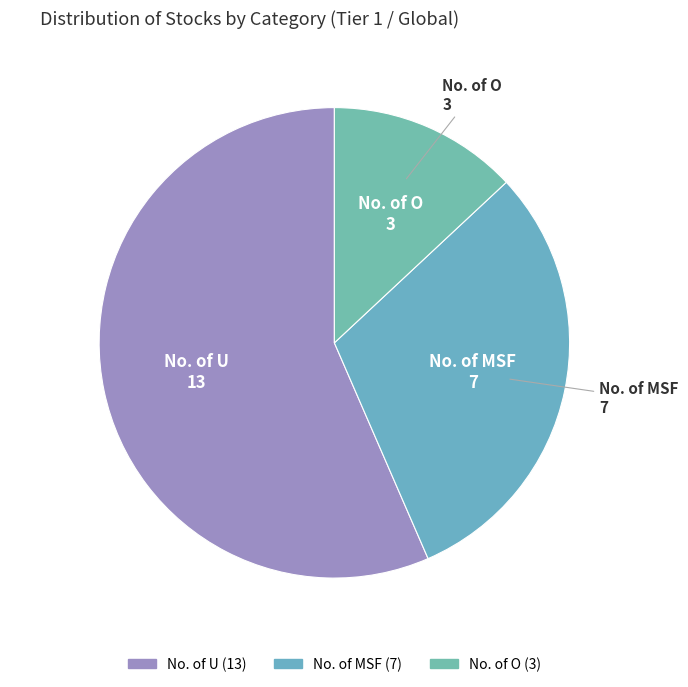

Do No. of O and No. of MSF together represent more than half of the pie?

No